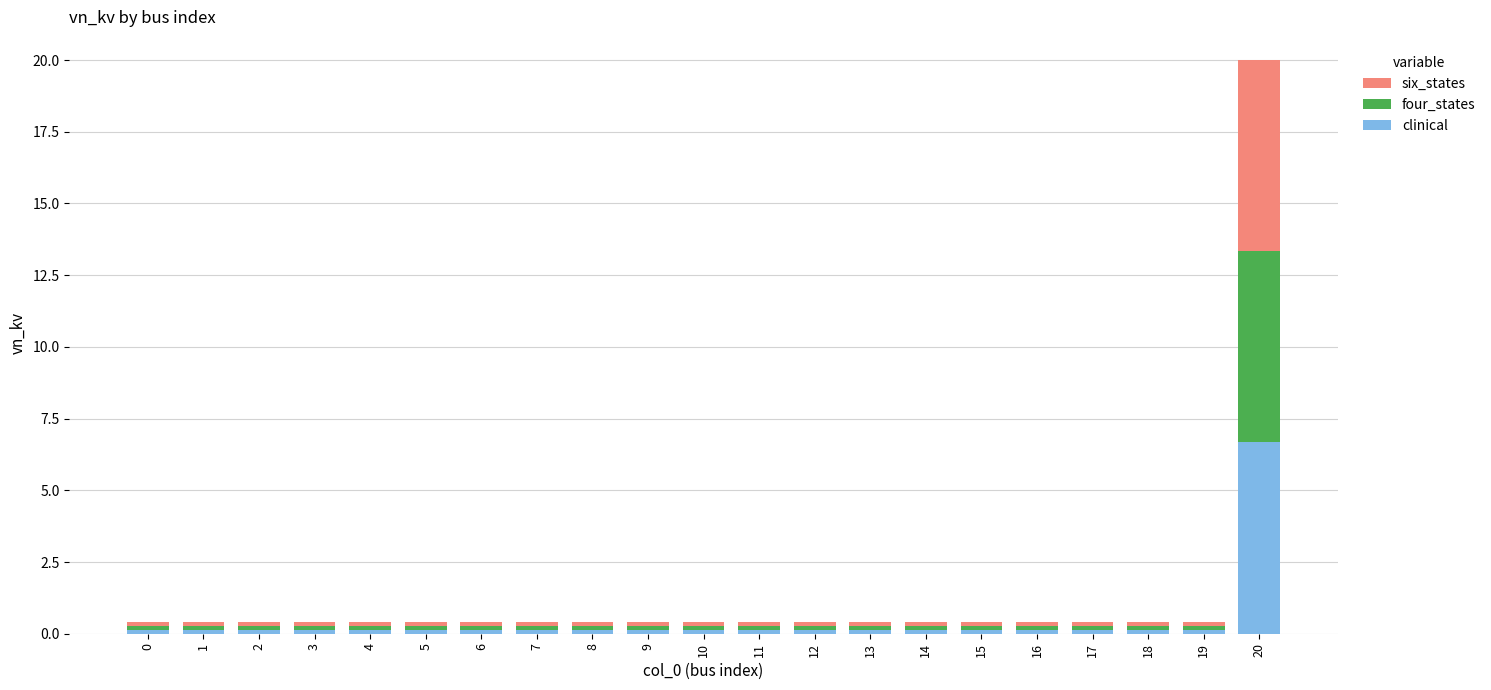

What is the highest value of the clinical series?

6.7